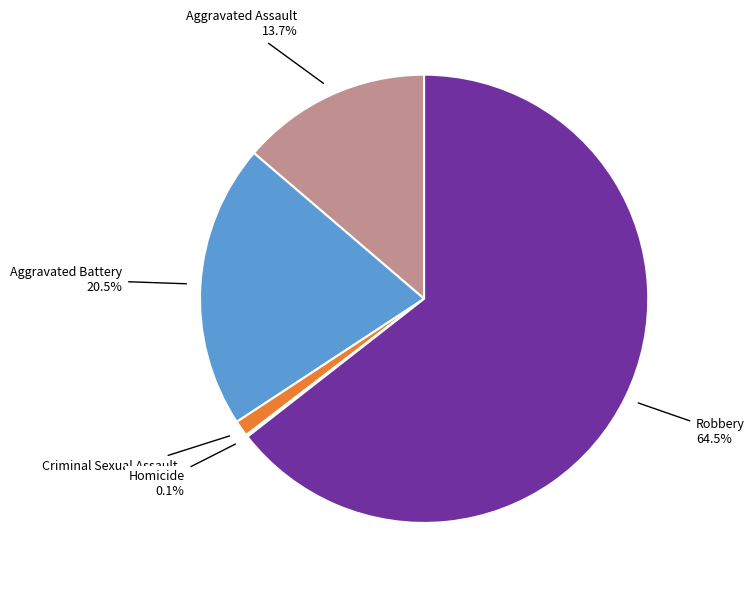

Is it true that Aggravated Battery is 35% of the pie?

False